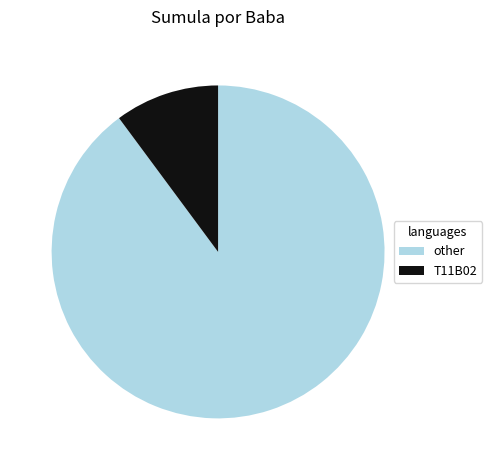

Between other and T11B02, which is larger?

other